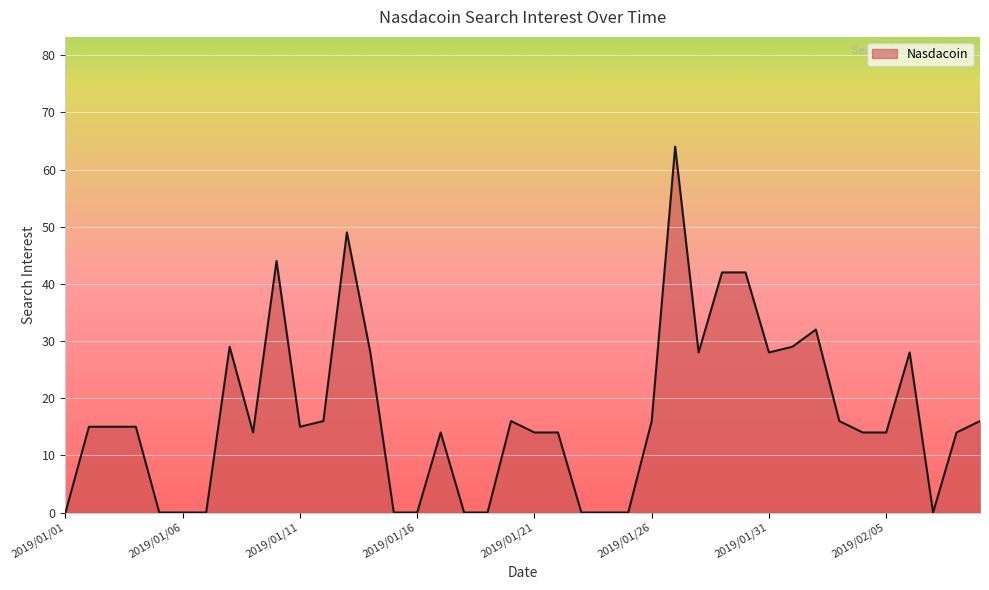

What is the difference between the second highest and minimum values?

49